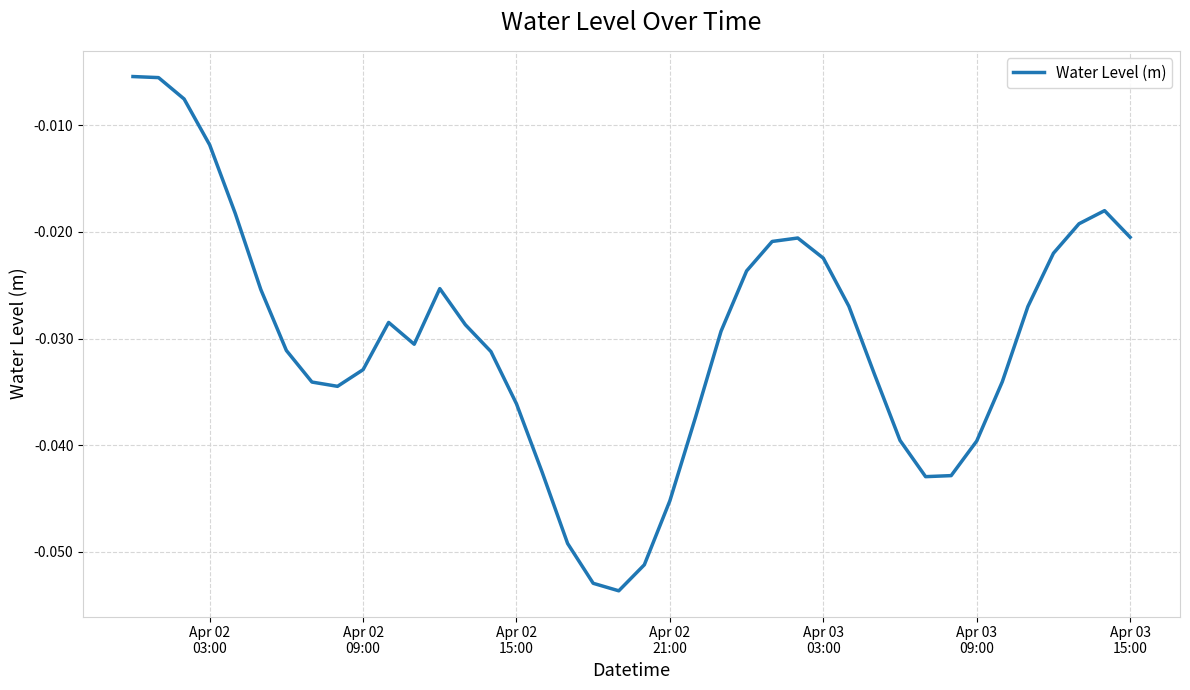

Does the chart display data point markers on the line(s)?

No